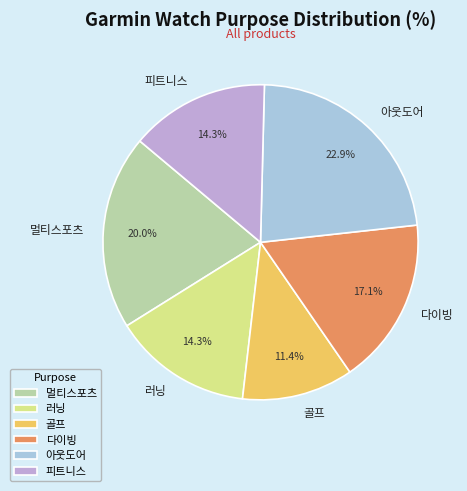

What portion of the pie excludes 골프?

88.6%